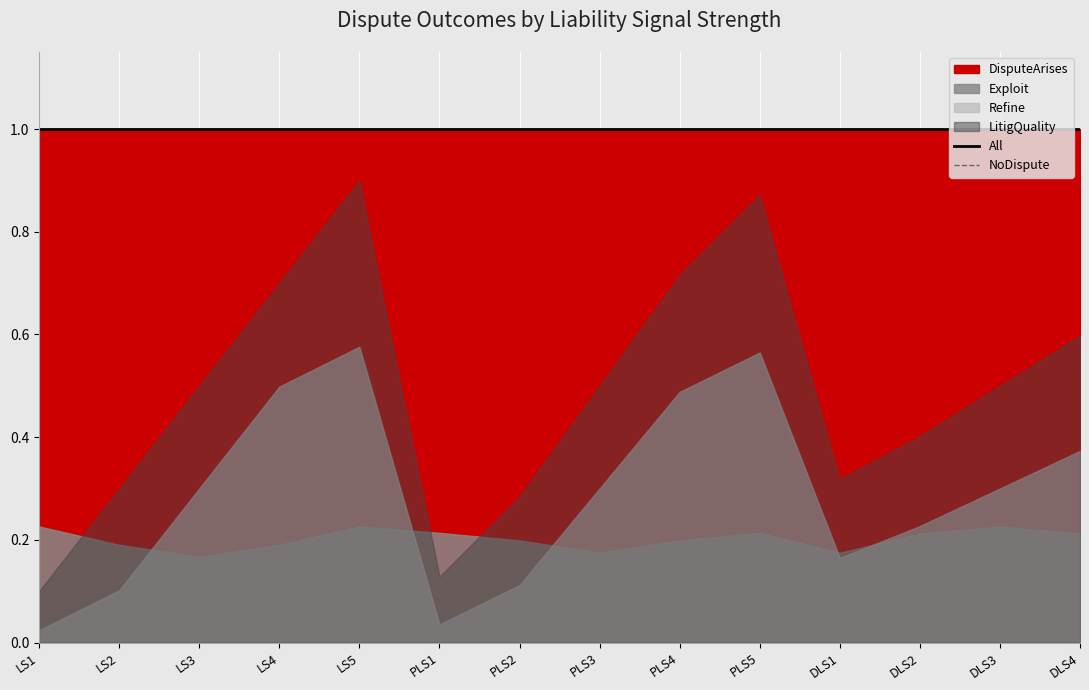

At which label does All reach its minimum?

LS1